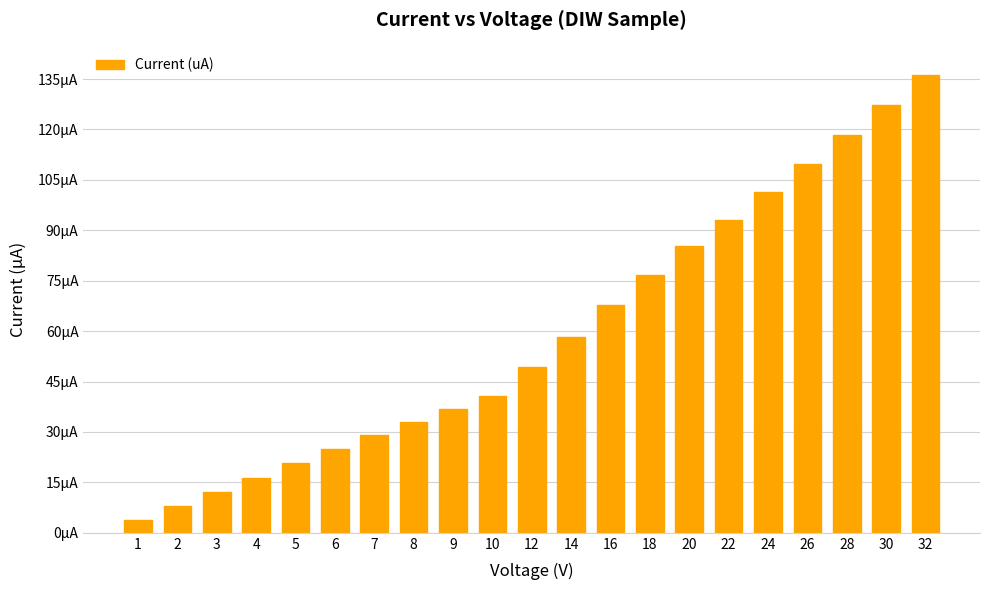

Are the bars grouped side by side (vs. stacked)?

No